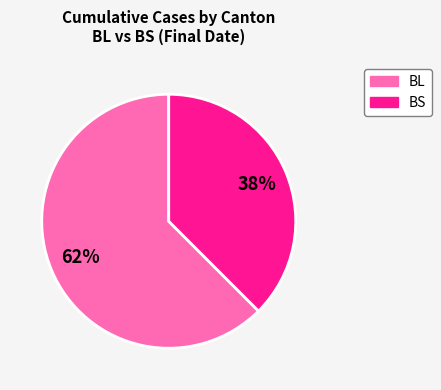

What is the ratio of the value at BS to the value at BL?

0.6